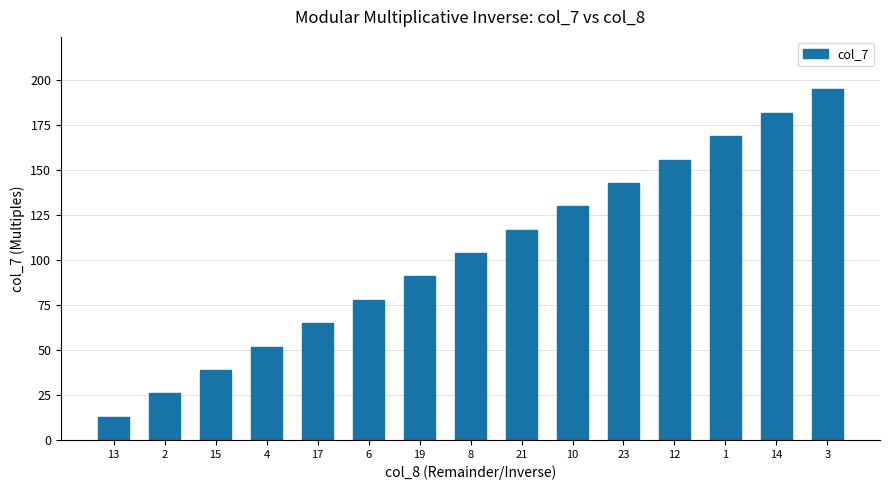

What is the maximum value shown in the chart?

195